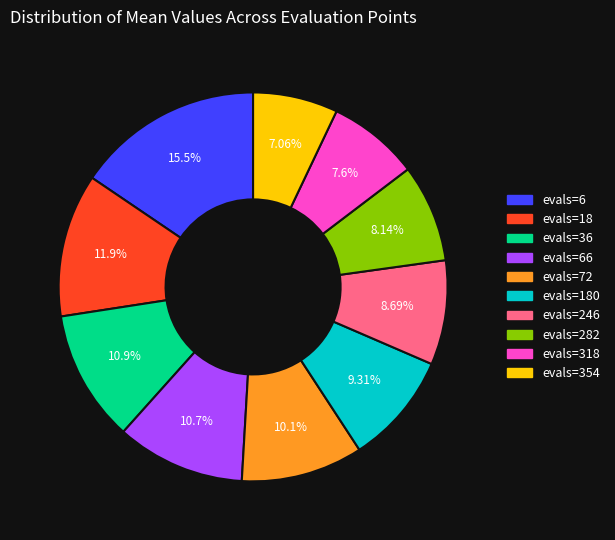

Is there any slice that represents more than half of the pie?

No